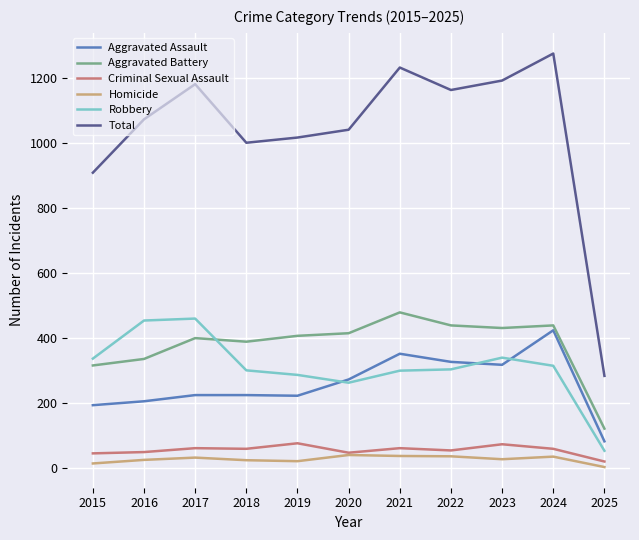

What are all the series names shown in the legend?

Aggravated Assault, Aggravated Battery, Criminal Sexual Assault, Homicide, Robbery, Total